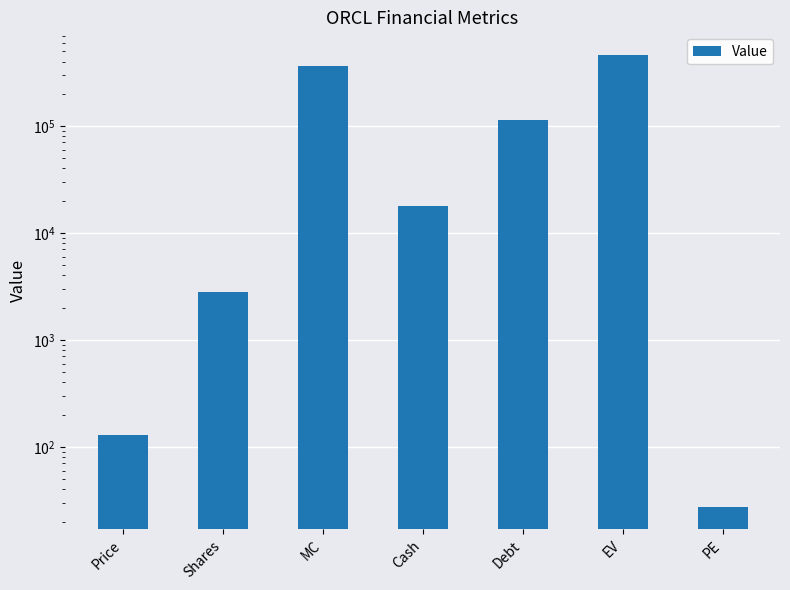

What is the value of the 3rd bar from the left?

364550.4